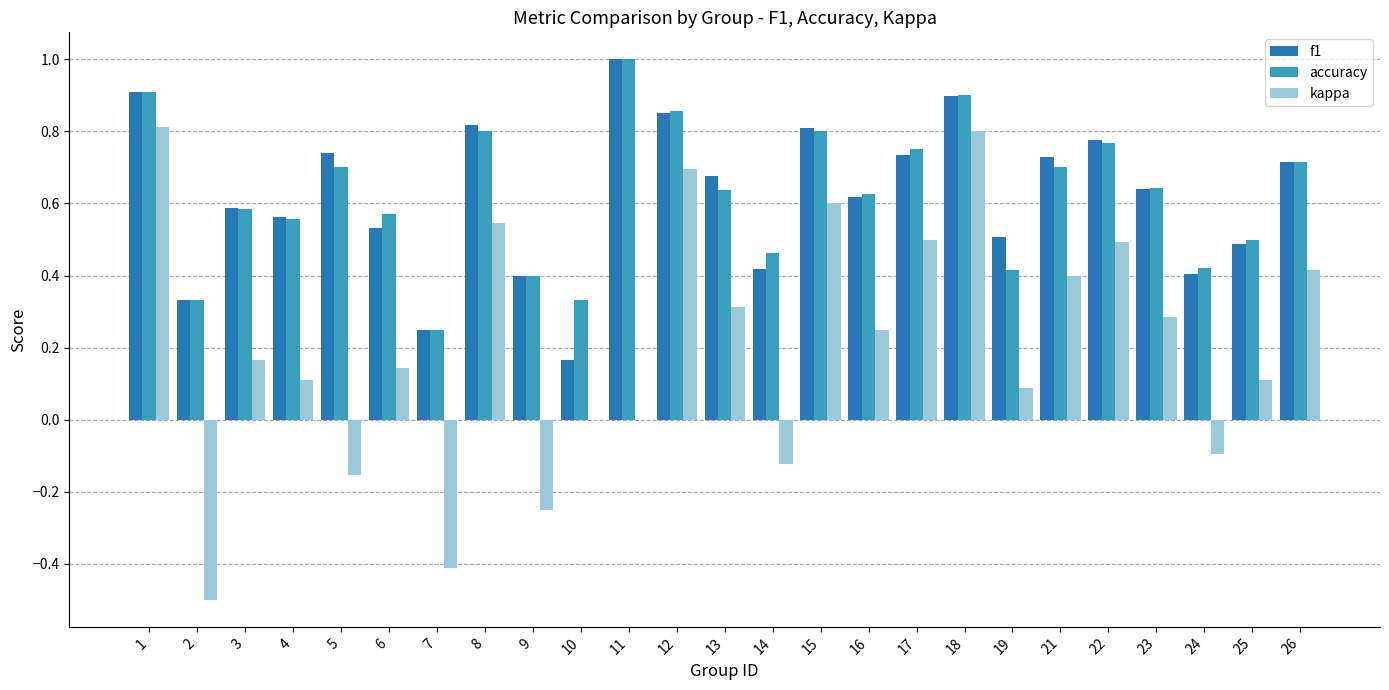

What are all the series names shown in the legend?

f1, accuracy, kappa